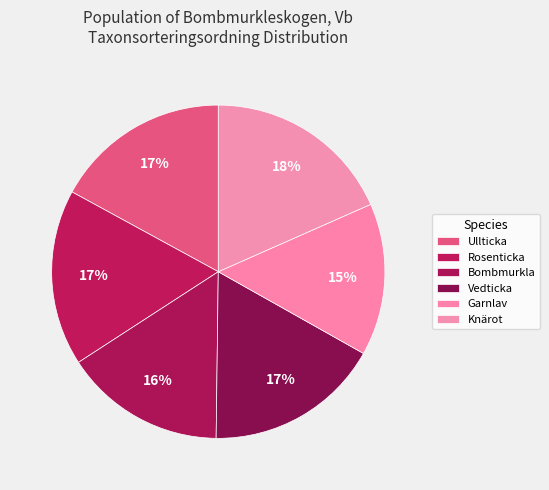

Count the number of slices in the pie.

6